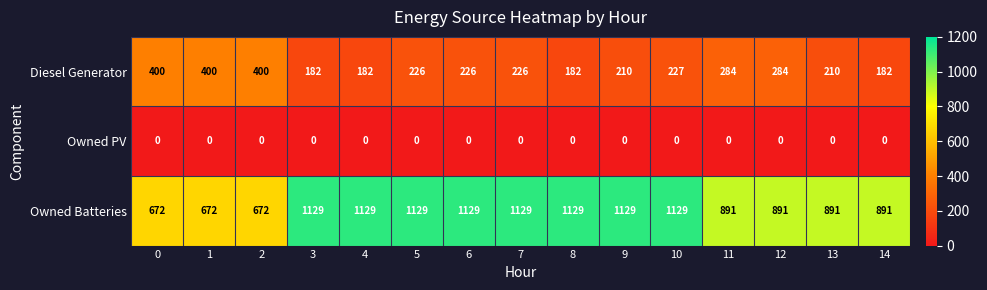

At how many categories does at least one series exceed 628?

15